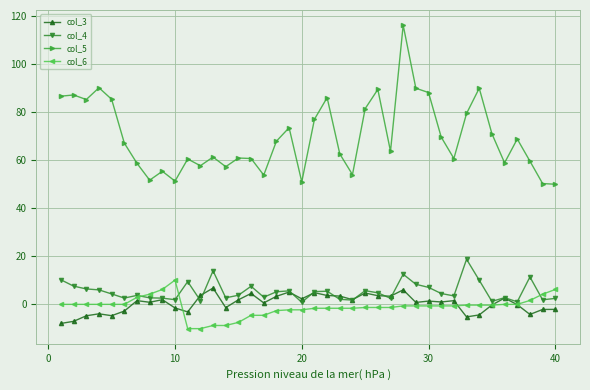

Which series has the largest total across all categories?

col_5